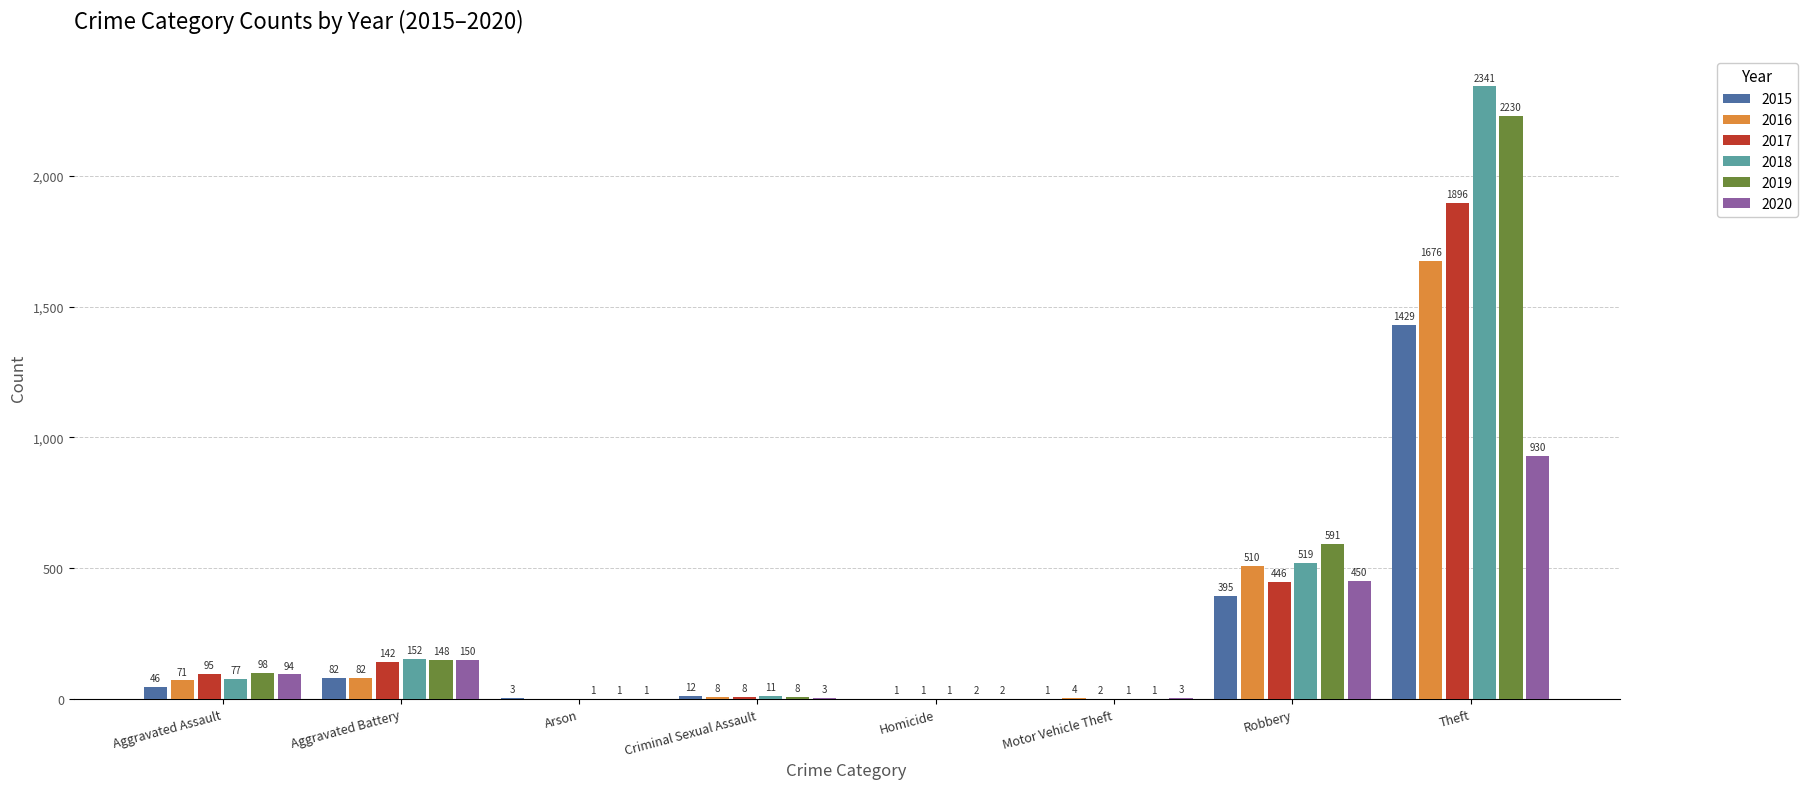

The 2020 series shows 450 at Robbery. True or false?

True